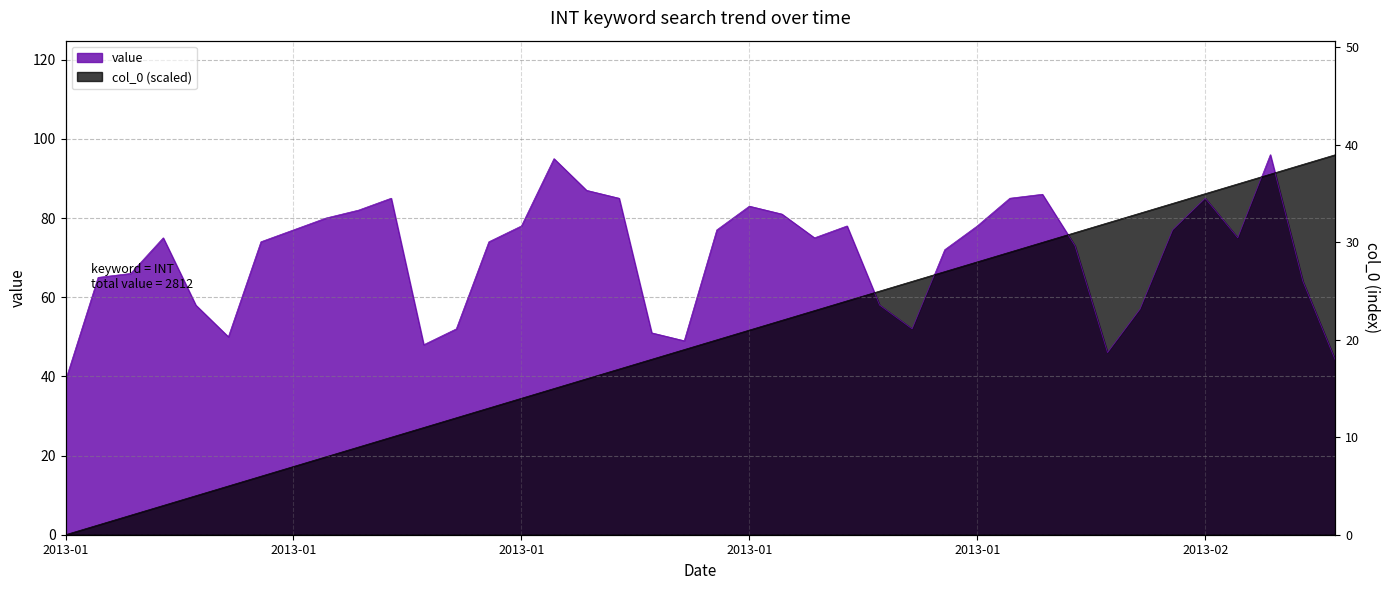

True or false: value has a value of 13.3 at 2013-01.

False